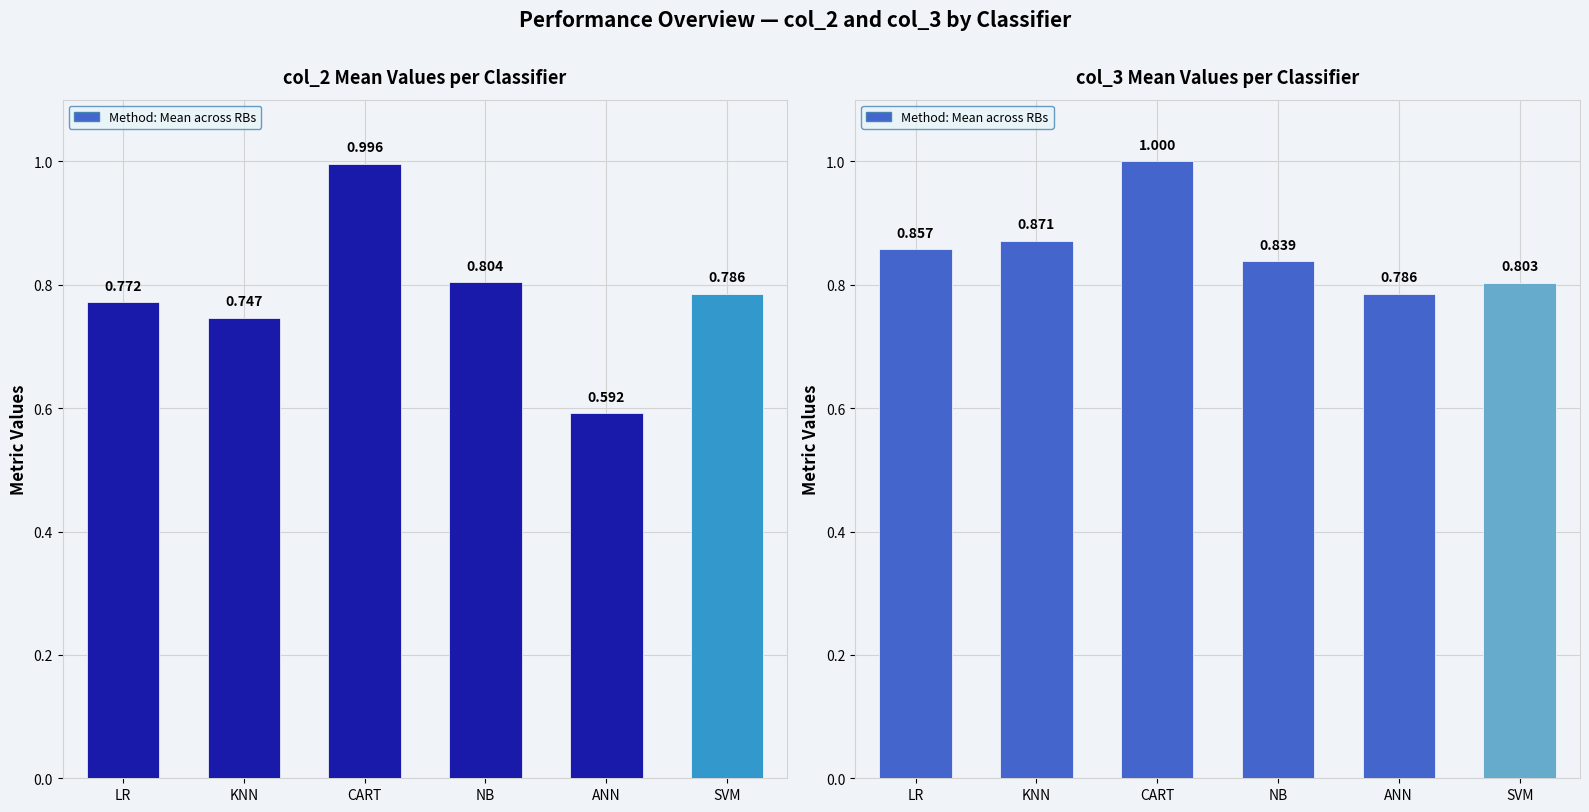

Count the number of data series in this chart.

1